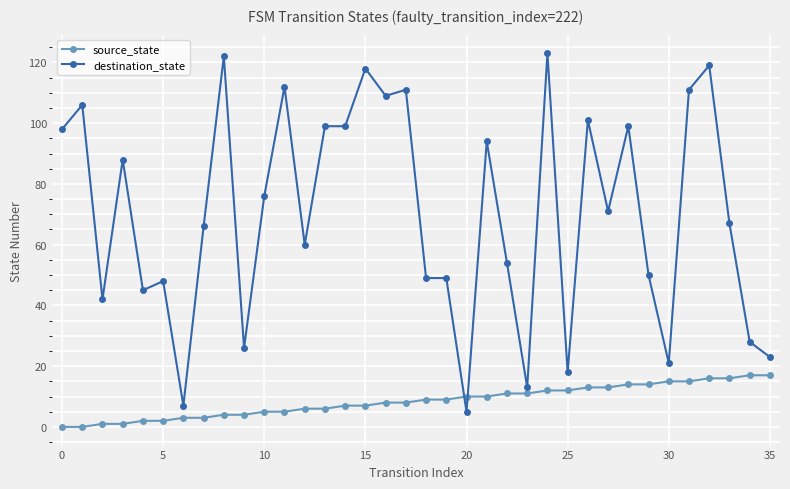

True or false: destination_state has more than 0 points higher than both neighbors.

True